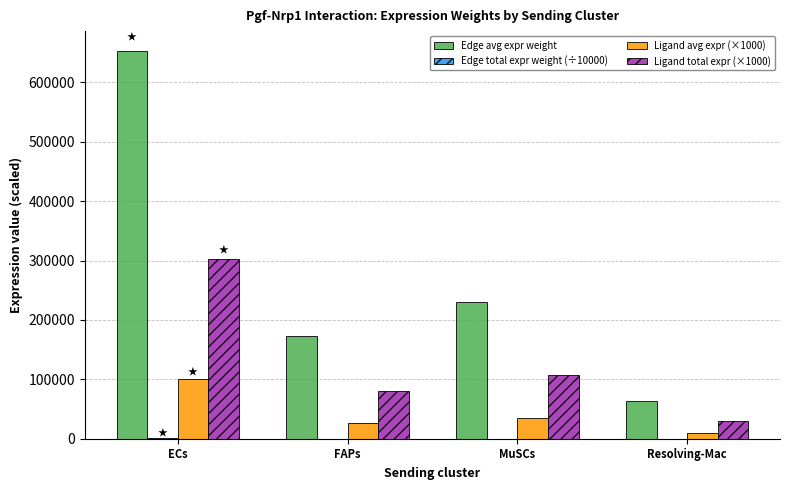

How many series are shown in this chart?

4